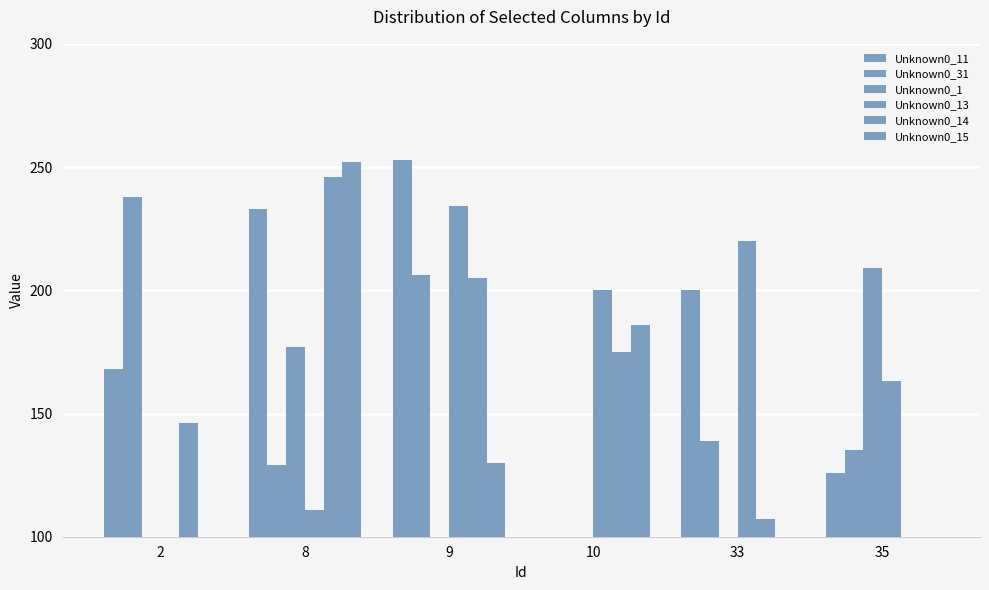

Rank the series at 8 from highest to lowest value.

Unknown0_15, Unknown0_14, Unknown0_11, Unknown0_1, Unknown0_31, Unknown0_13